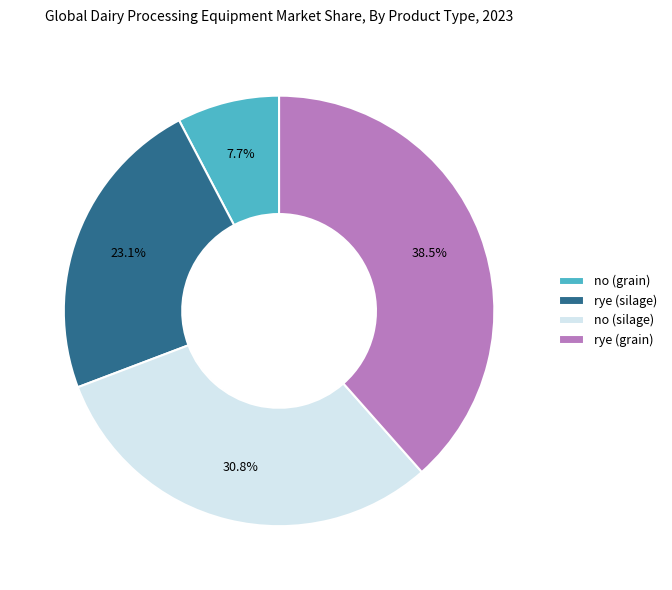

To the nearest percent, what is the combined percentage of rye (grain) and no (grain)?

46%